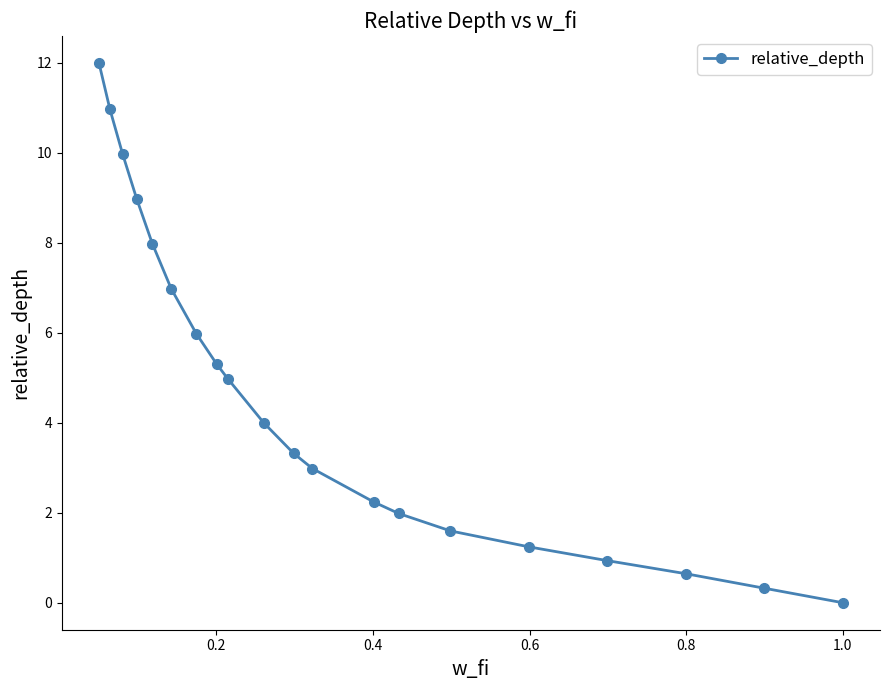

True or false: the data has more than 2 interior local peaks.

False